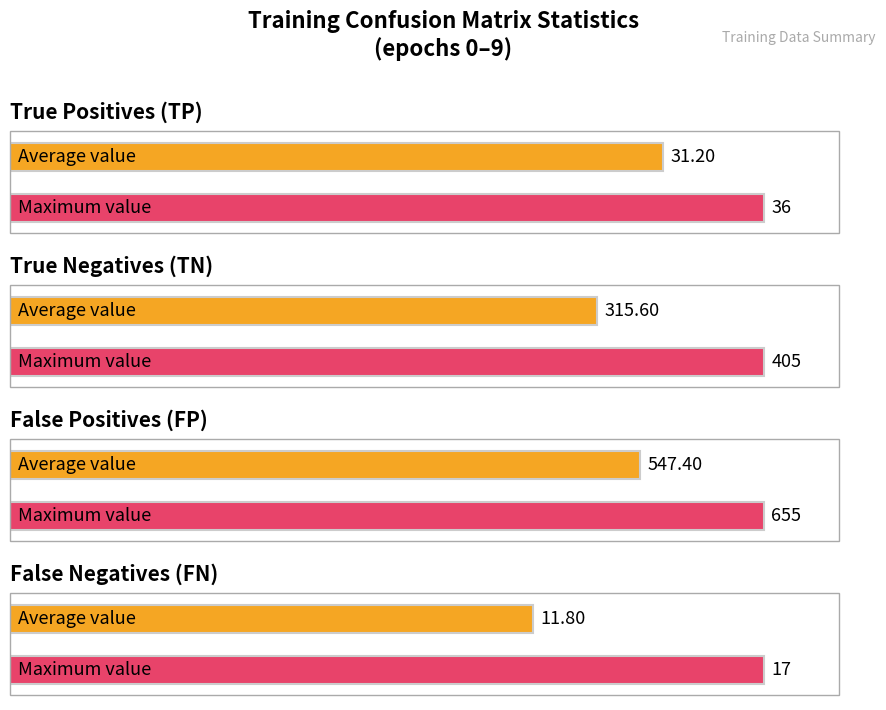

What is the maximum value shown in the chart?

655